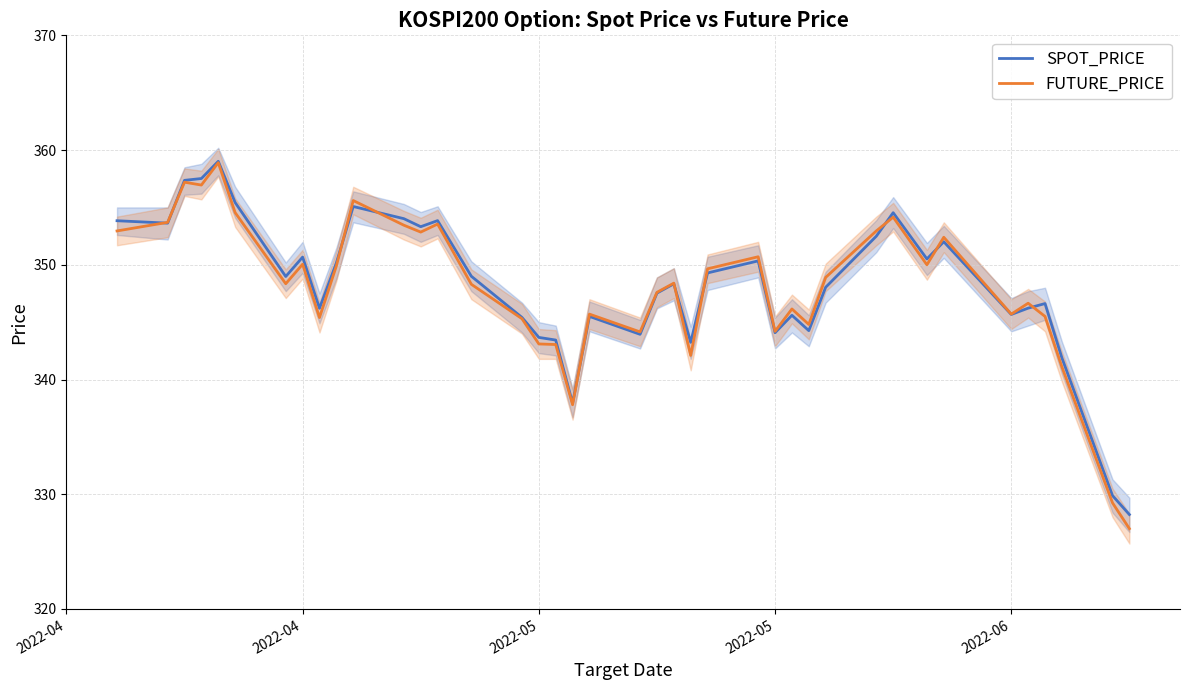

Count the number of categories in the chart.

40